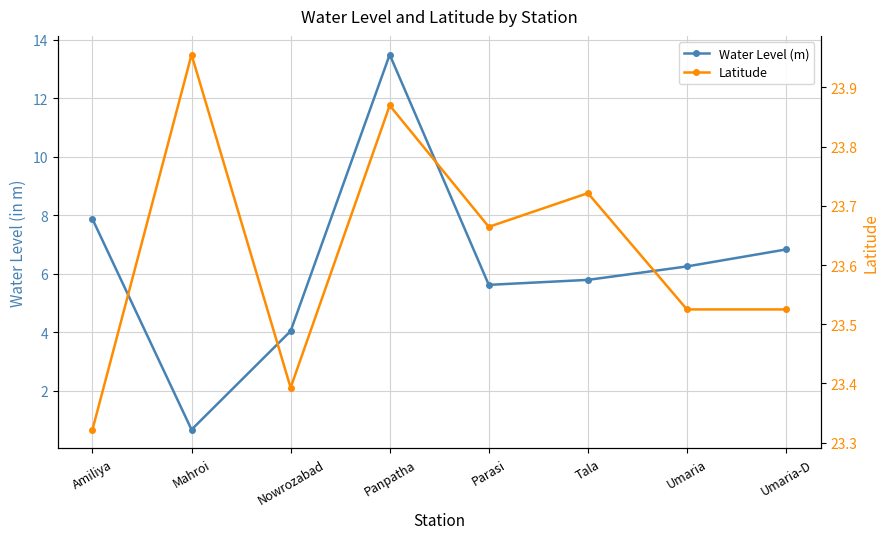

In Latitude, how many points are lower than both neighbors (excluding endpoints)?

2